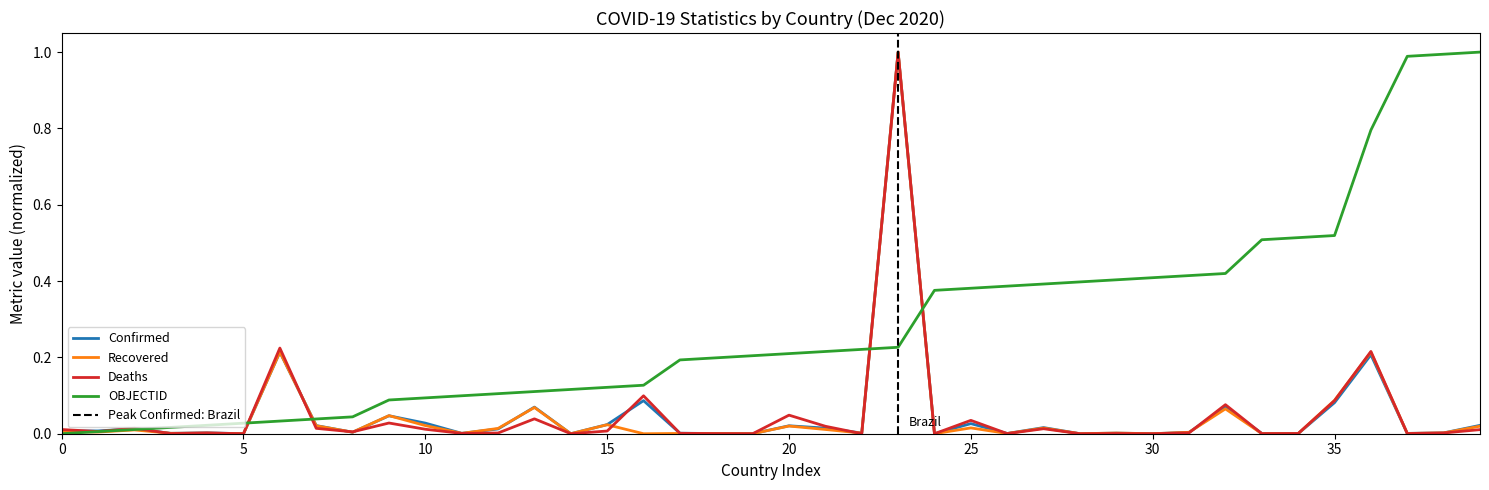

How many lines are shown in the chart?

4